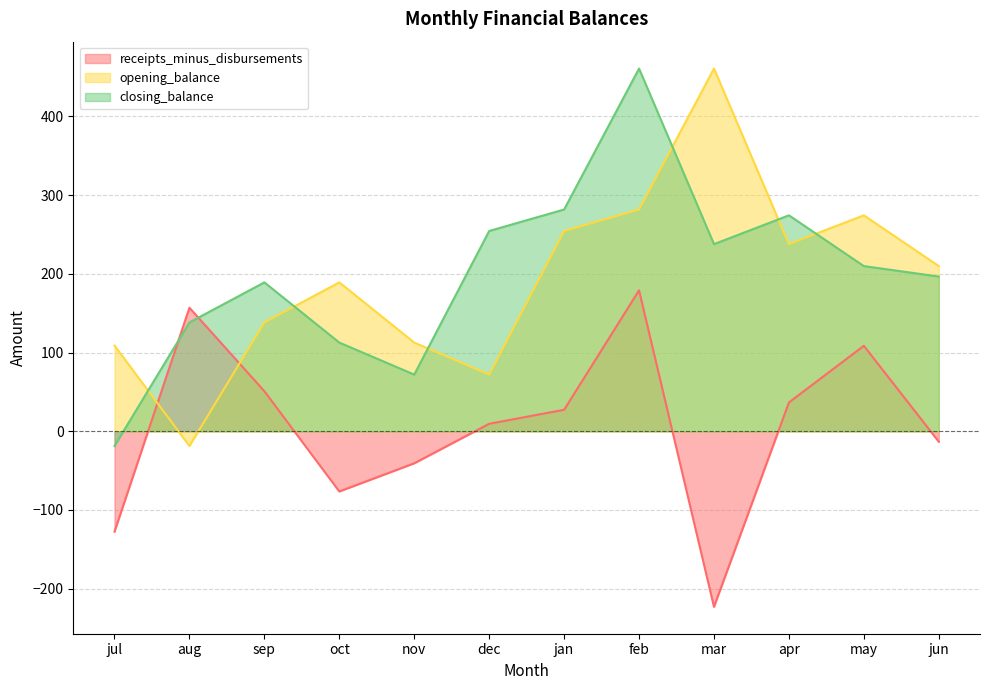

Read the opening_balance value at aug.

-18.7